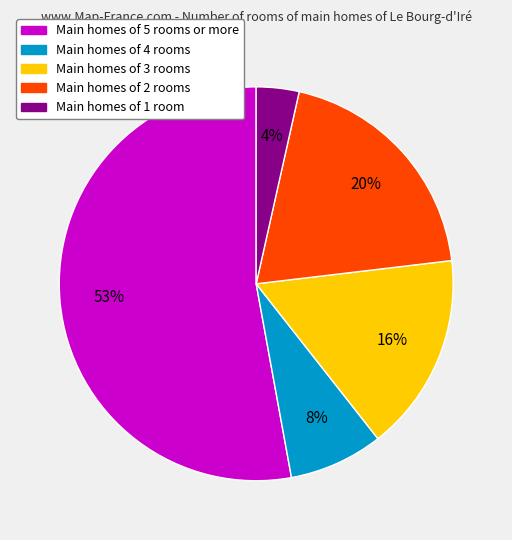

Is there any slice that represents more than half of the pie?

Yes